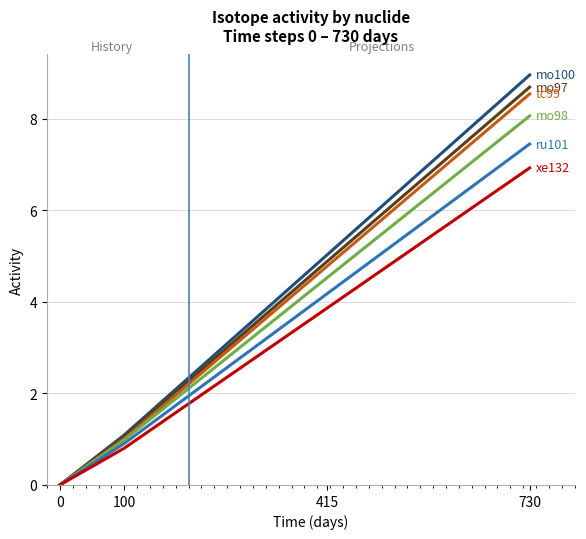

At which category is the sum across all series the highest?

730